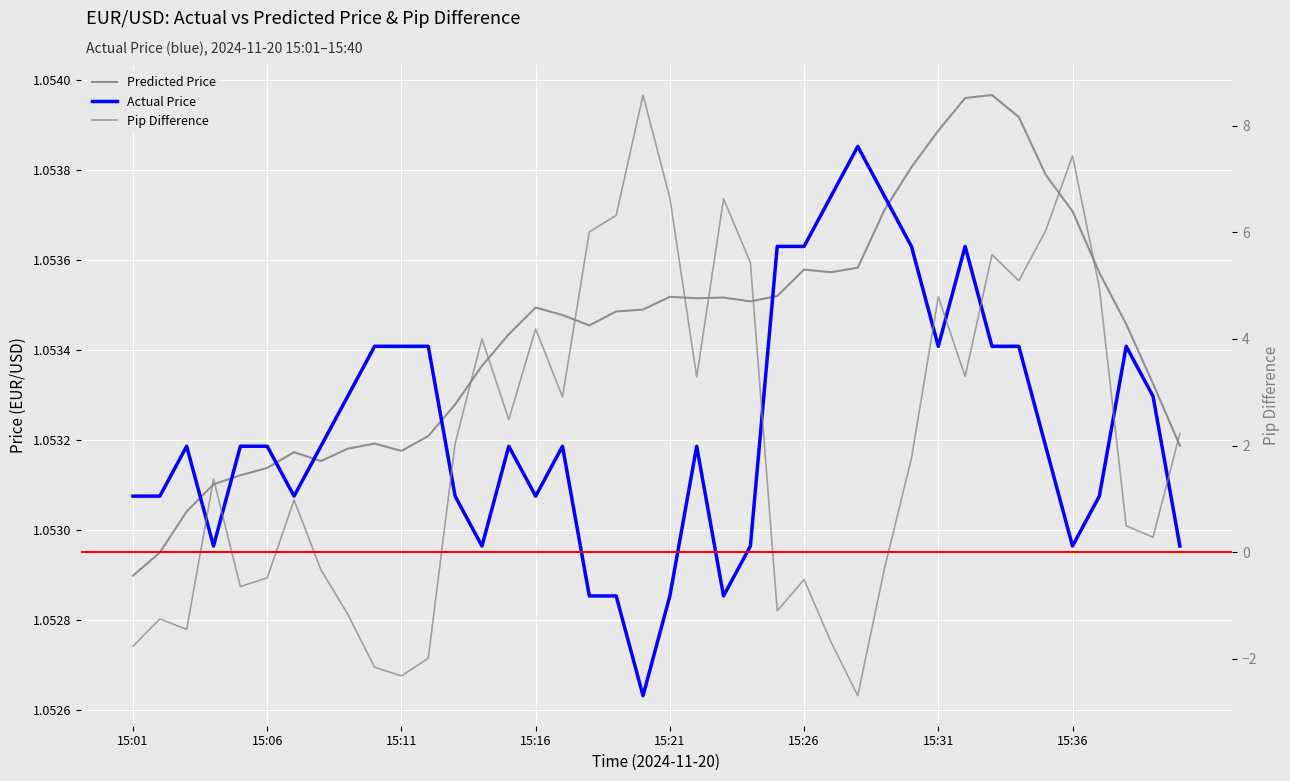

The value of Pip Difference at 15:01 is -1.8. True or false?

True